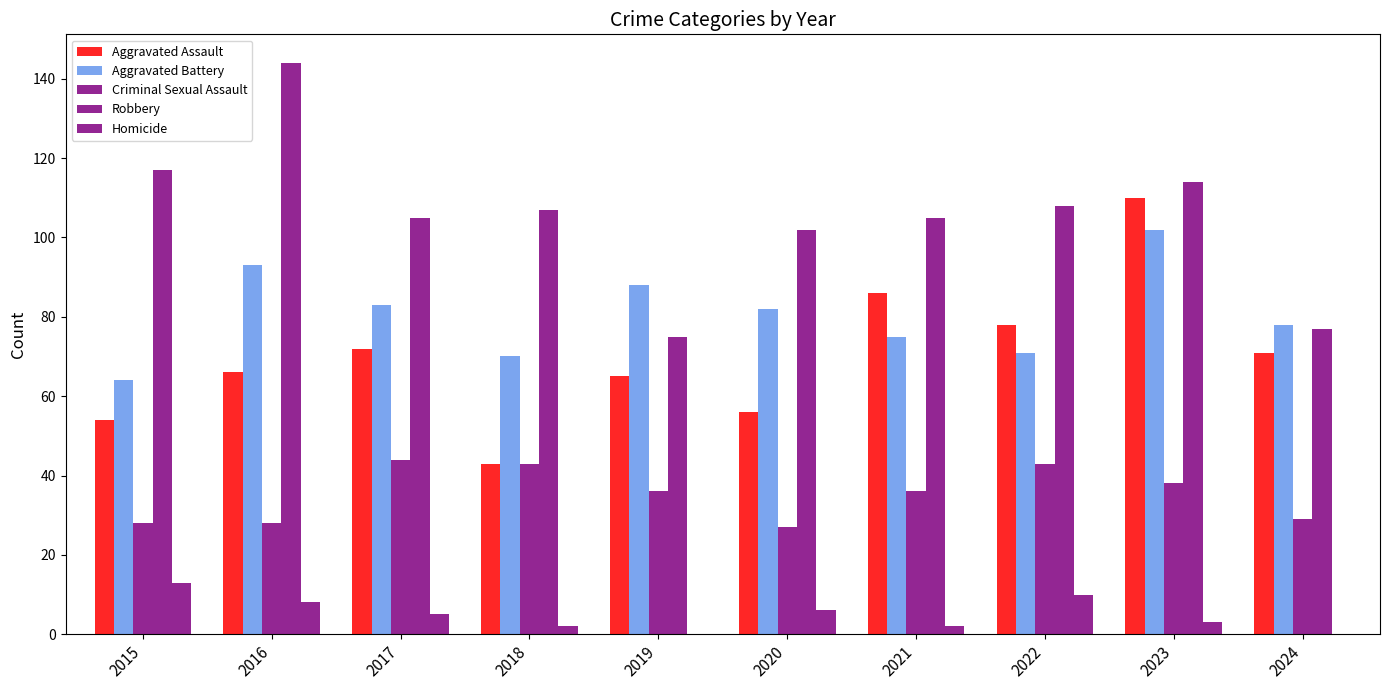

Rank the series at 2024 from highest to lowest value.

Aggravated Battery, Robbery, Aggravated Assault, Criminal Sexual Assault, Homicide